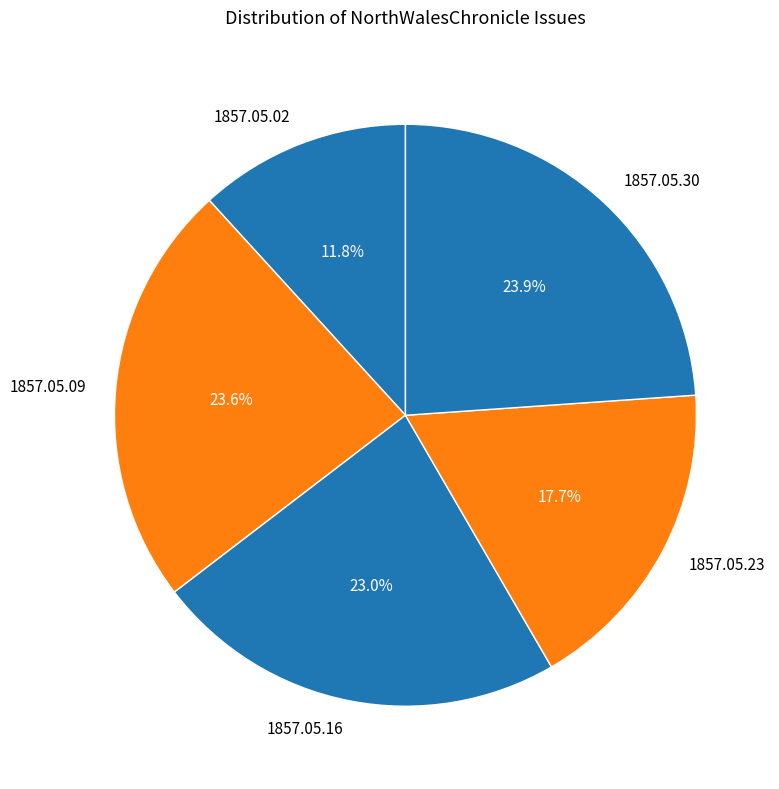

How many slices are in this pie chart?

5